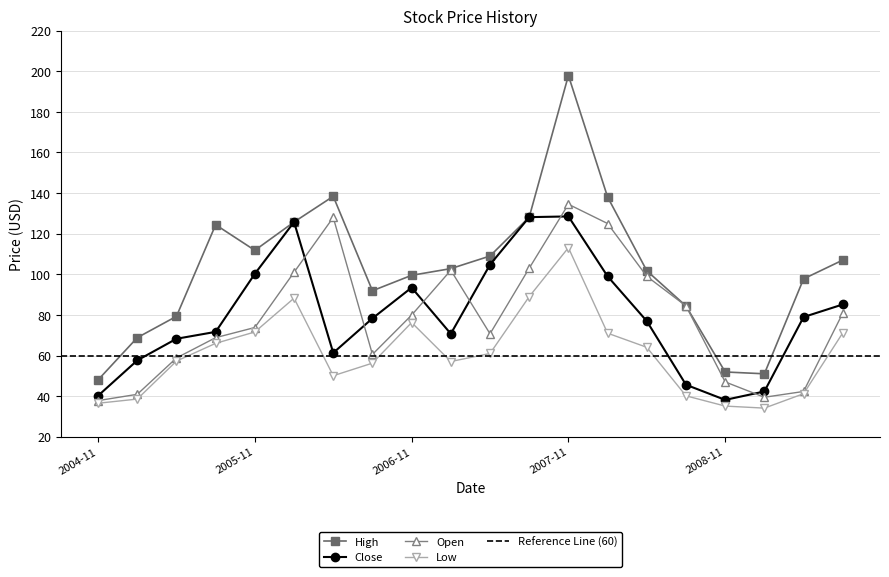

Rank the series by their maximum value, from lowest to highest.

Low, Close, Open, High